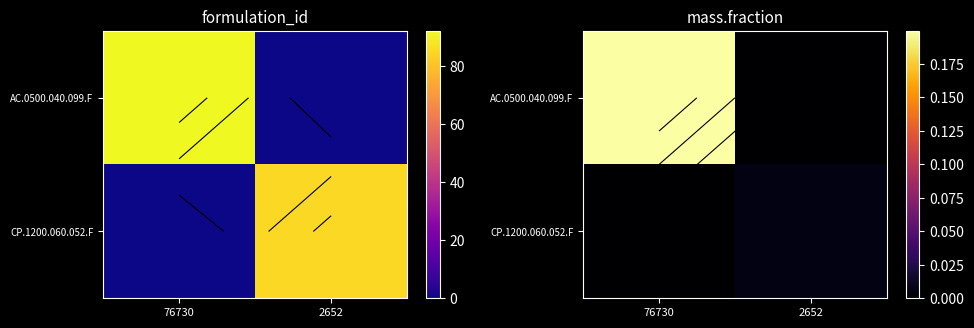

What value does the AC.0500.040.099.F series have at 76730?

0.2